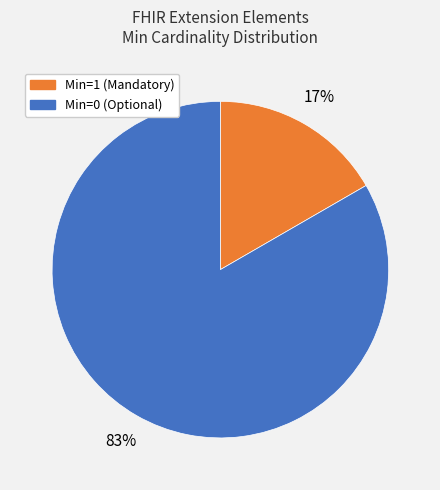

To the nearest percent, what is the average slice percentage?

50%